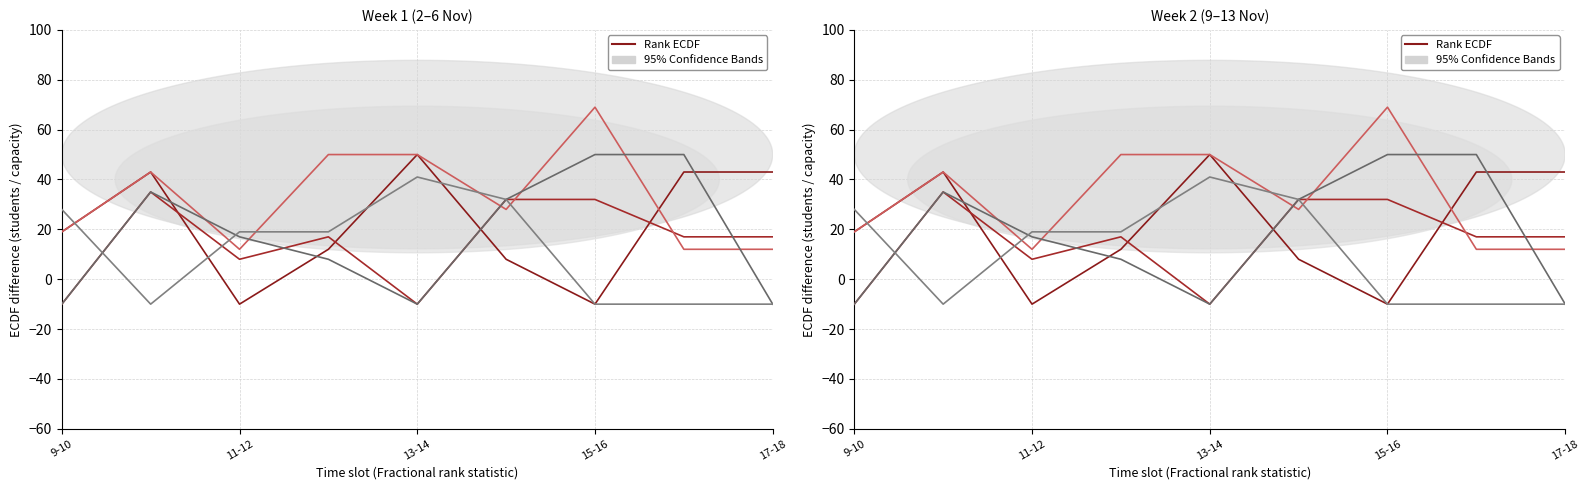

What is the value of the Wednesday point at the 2nd from the left?

43.0